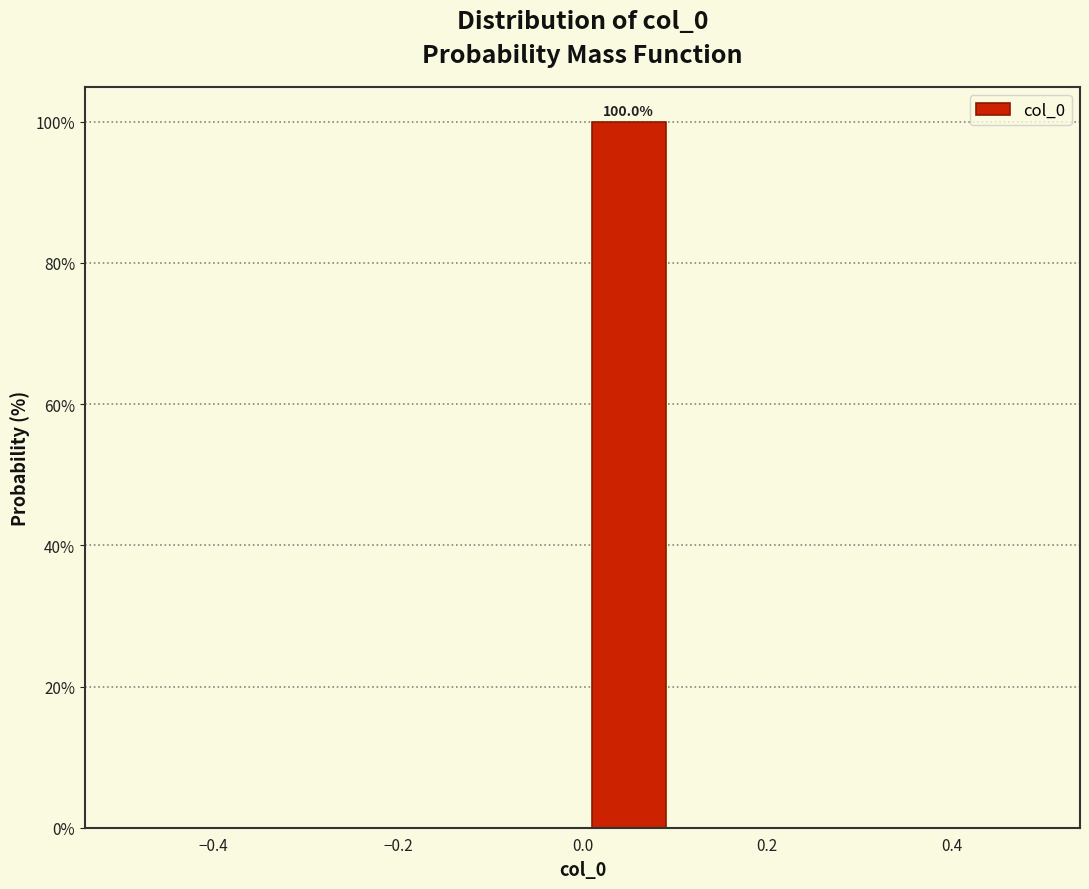

Over which range of the x-axis is the bar tallest?

0.0 to 0.1